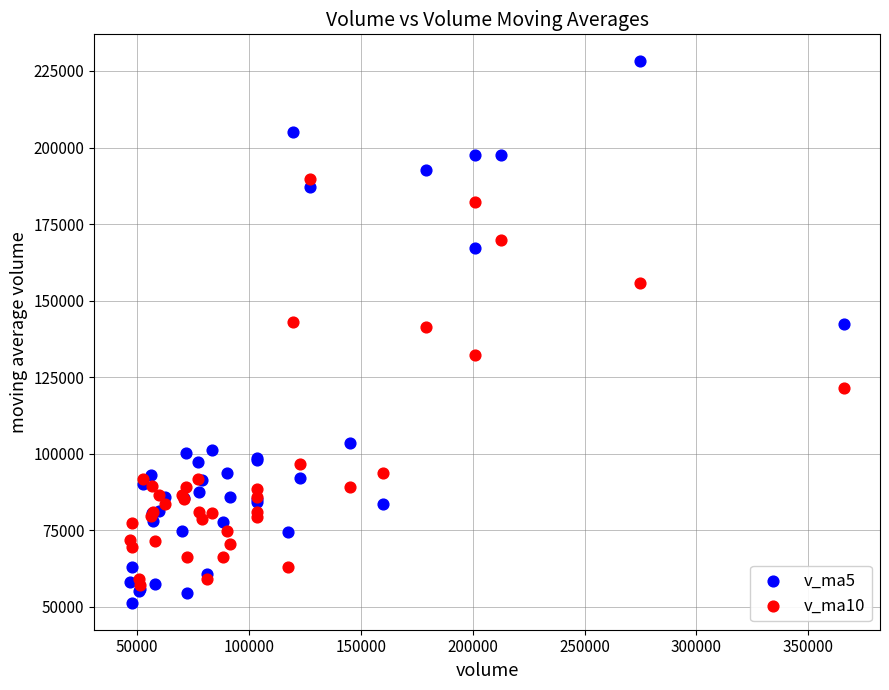

Which series contains the highest Y value?

v_ma5